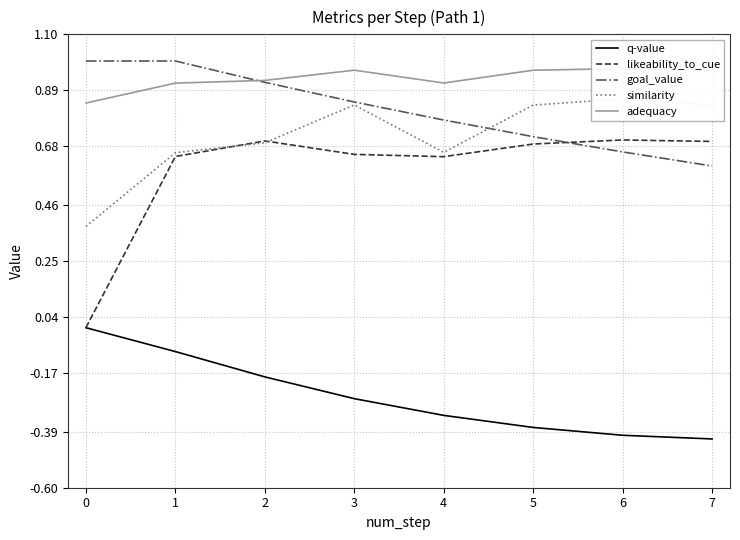

How many lines are shown in the chart?

5